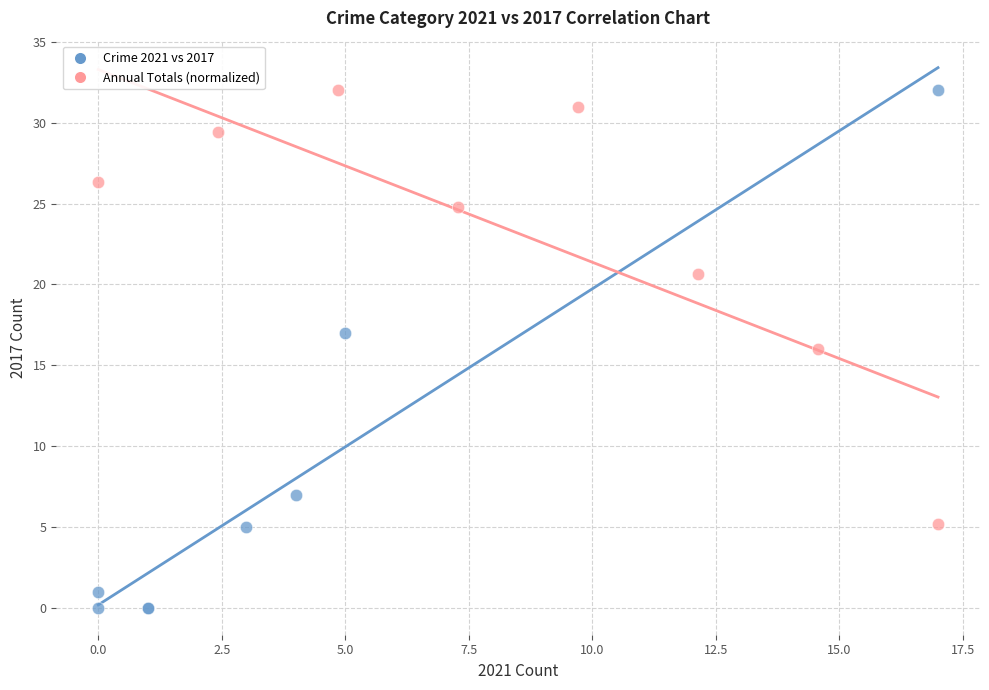

Which series has the widest spread of Y values?

Crime 2021 vs 2017